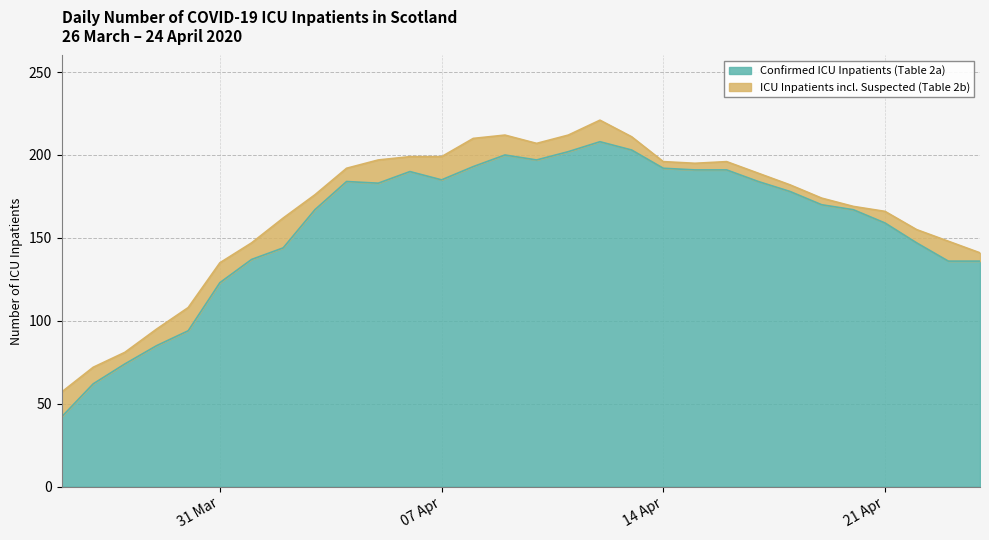

What is the minimum value shown in the chart?

42